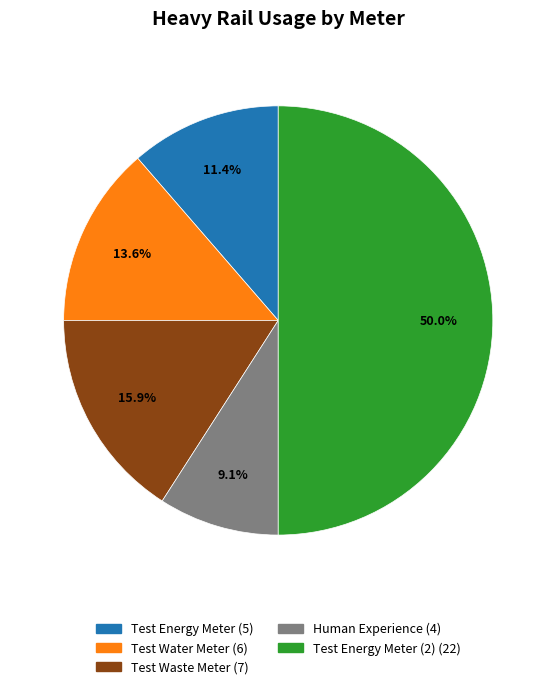

How many slices are in this pie chart?

5